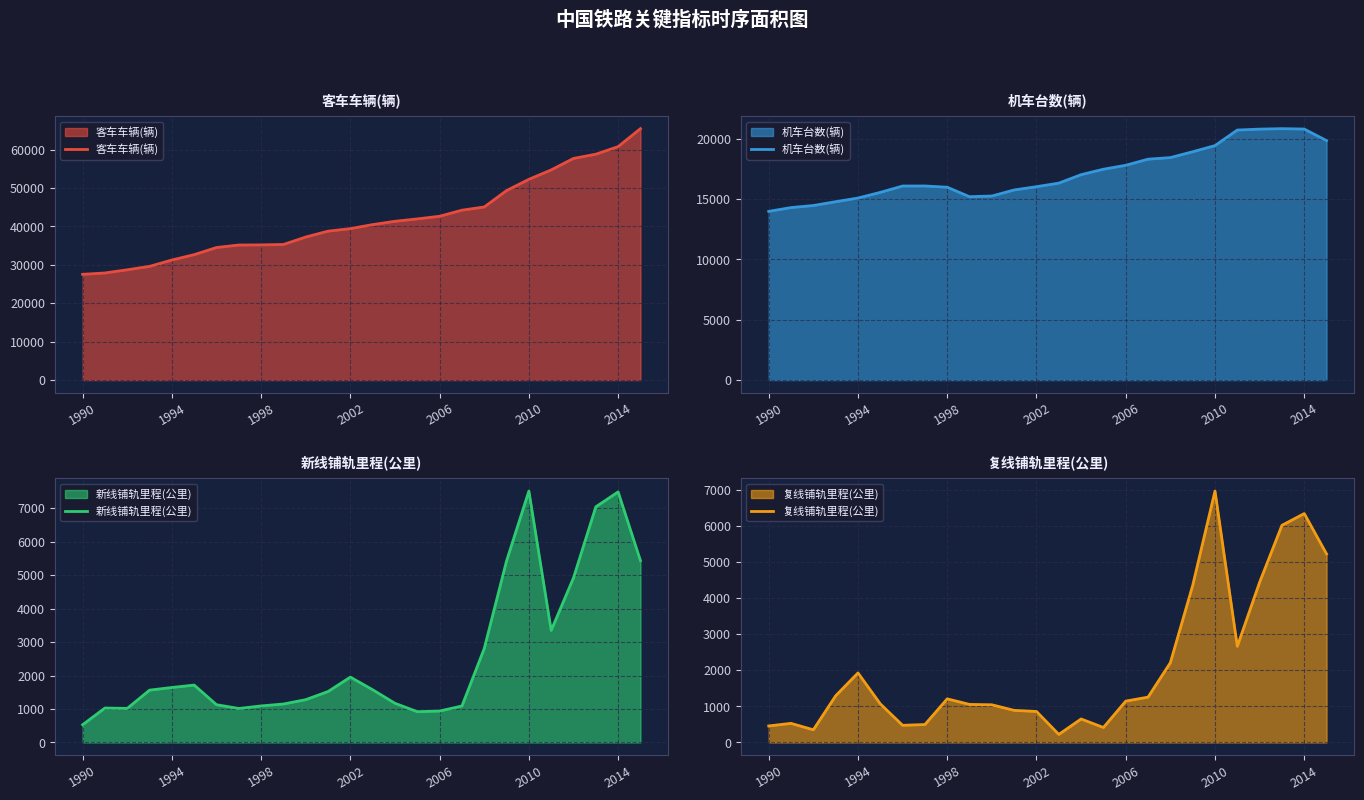

Which category has the highest value in the 复线铺轨里程(公里) series?

2010